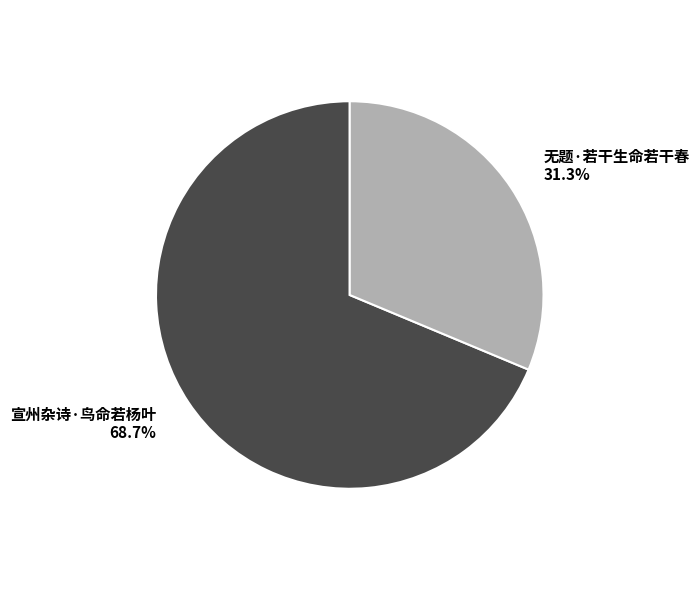

Does any single category account for the majority?

Yes